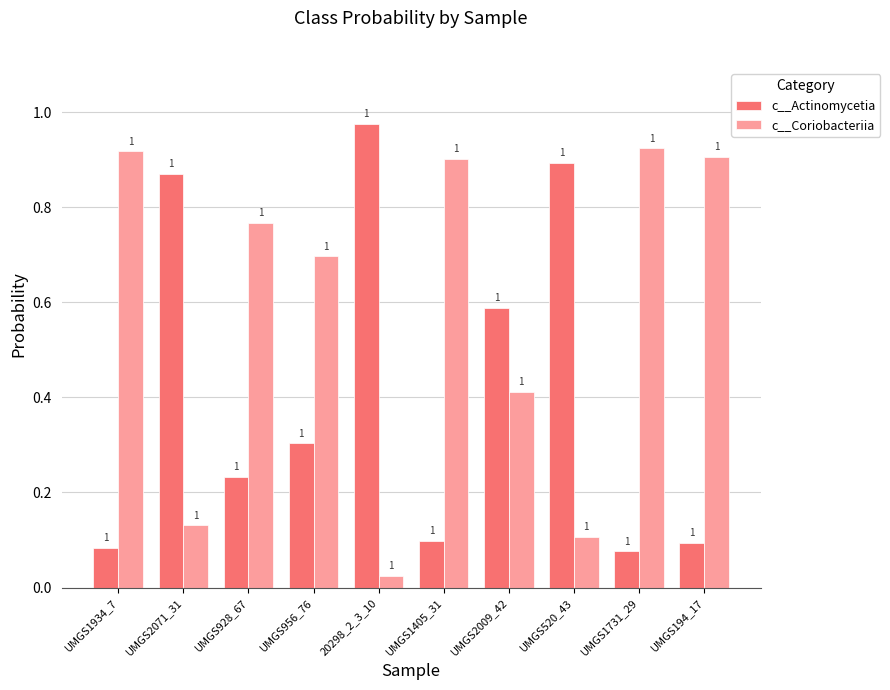

What is the sum of all c__Actinomycetia values?

4.2